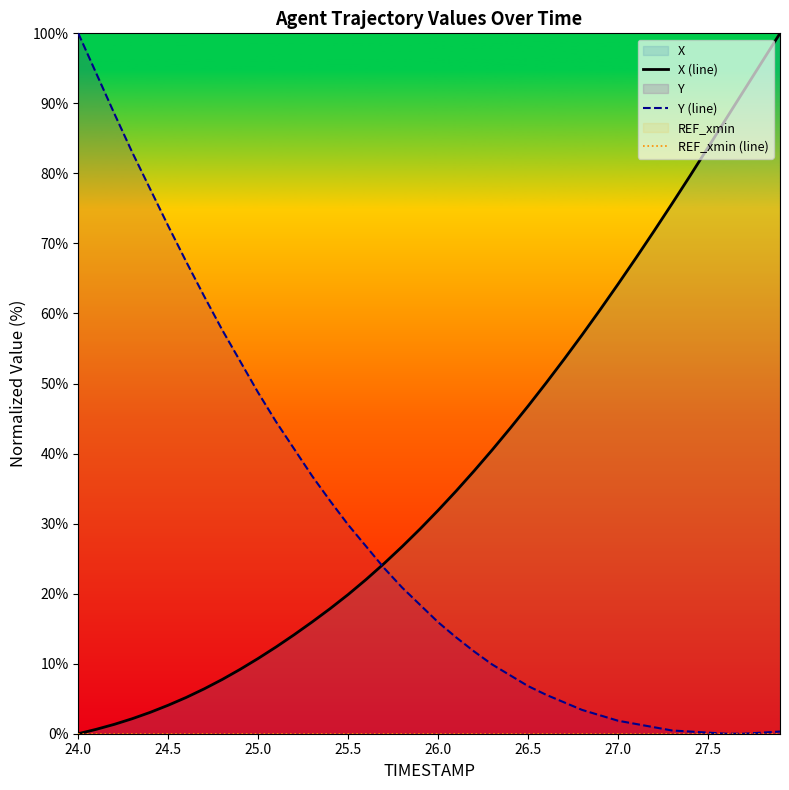

What is the highest value of the Y (line) series?

100.0